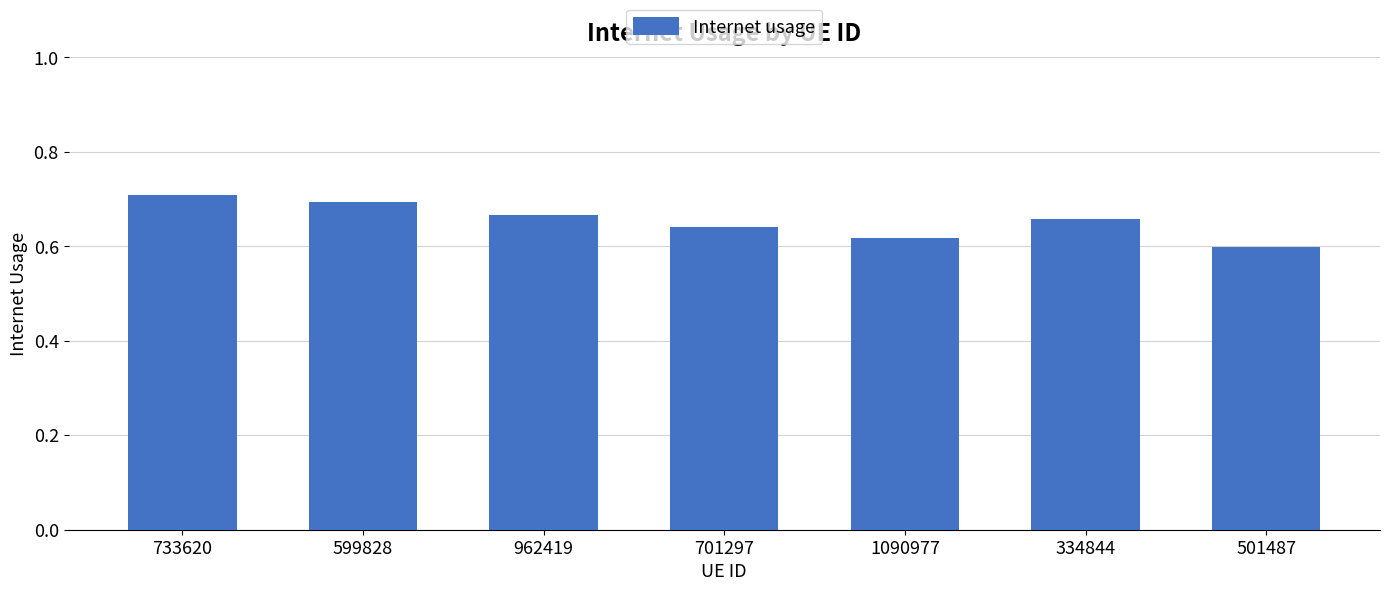

How many bars are there in total?

7